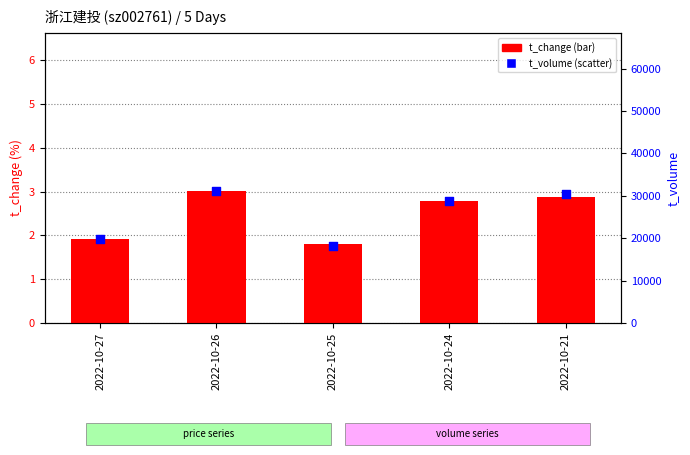

Which series reaches the minimum Y coordinate?

t_change